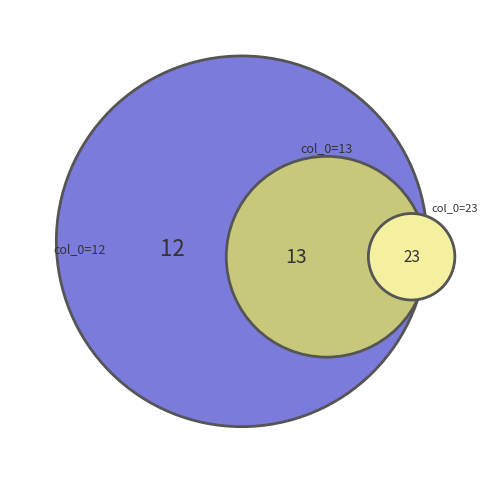

To the nearest percent, what percentage of the pie is 12?

25%